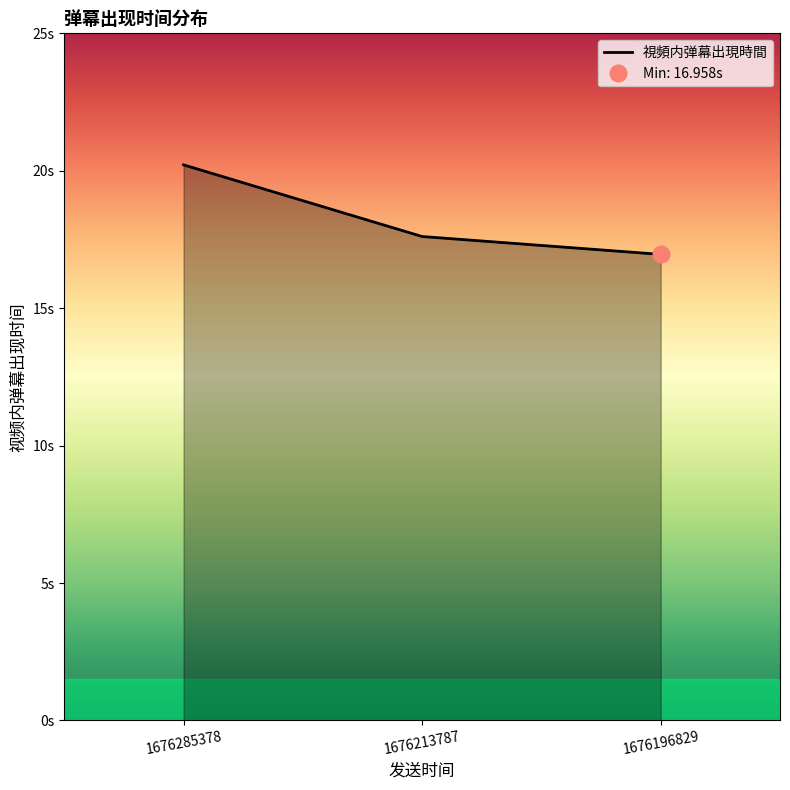

Does the chart have visible grid lines?

No